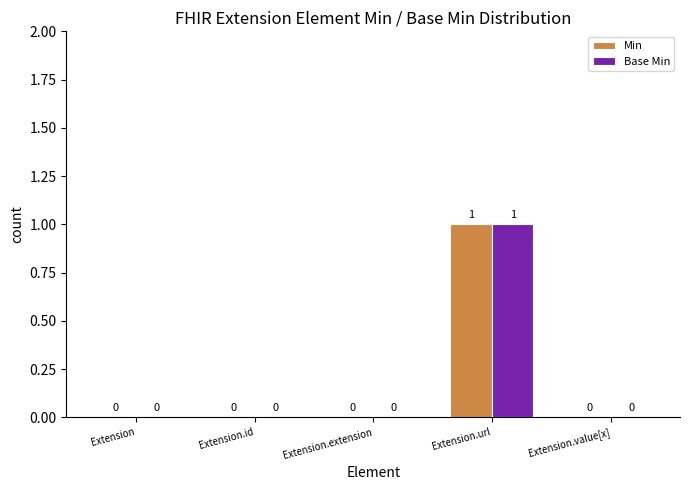

How many Min values are between 0 and 1?

5